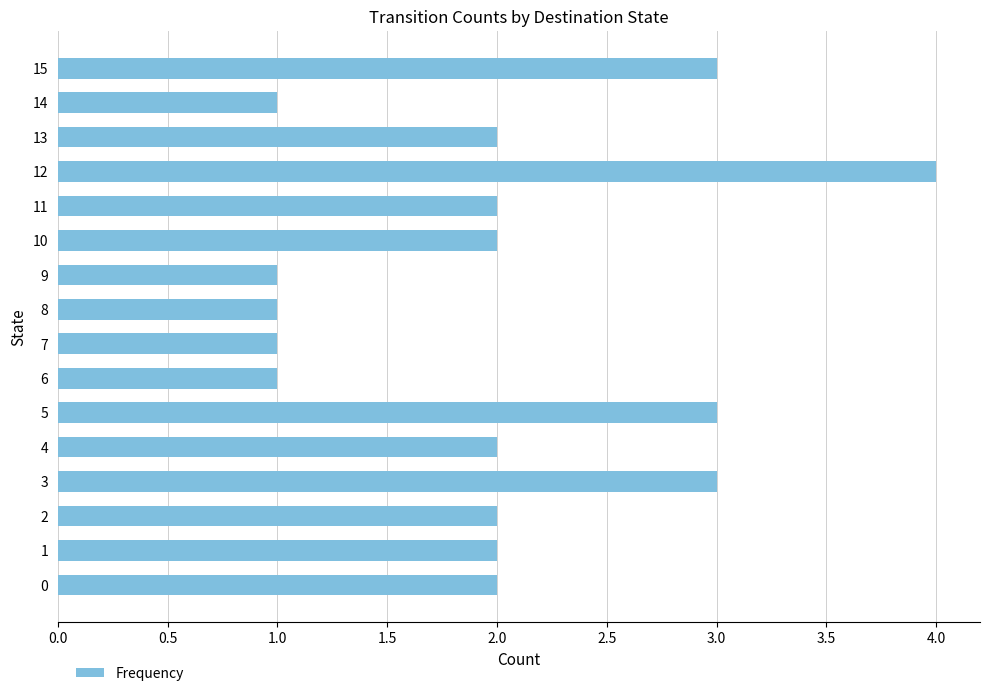

What is the smallest value displayed?

1